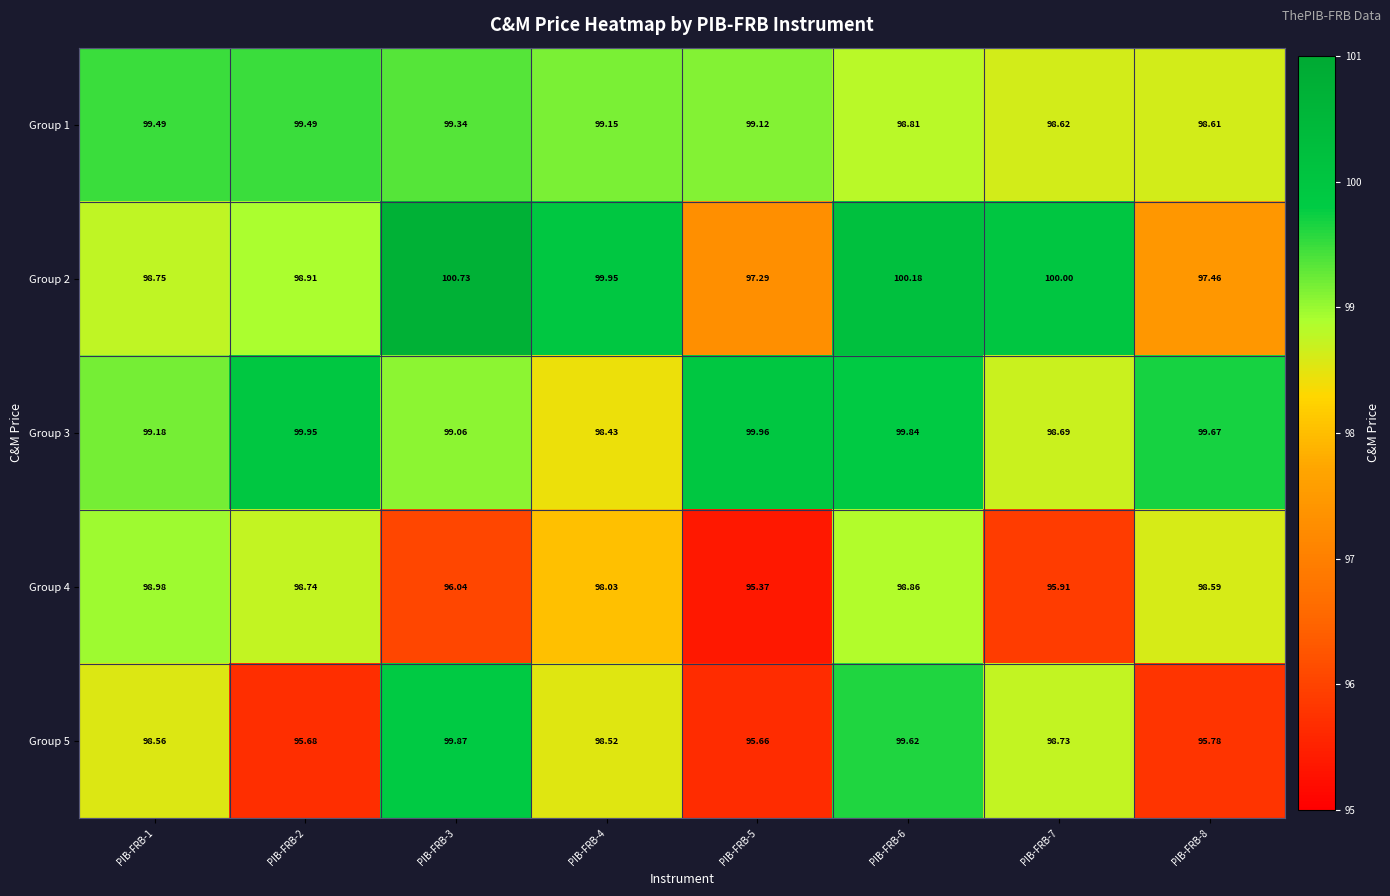

Is the value of Group 2 at PIB-FRB-8 greater than the value of Group 4 at PIB-FRB-8?

No